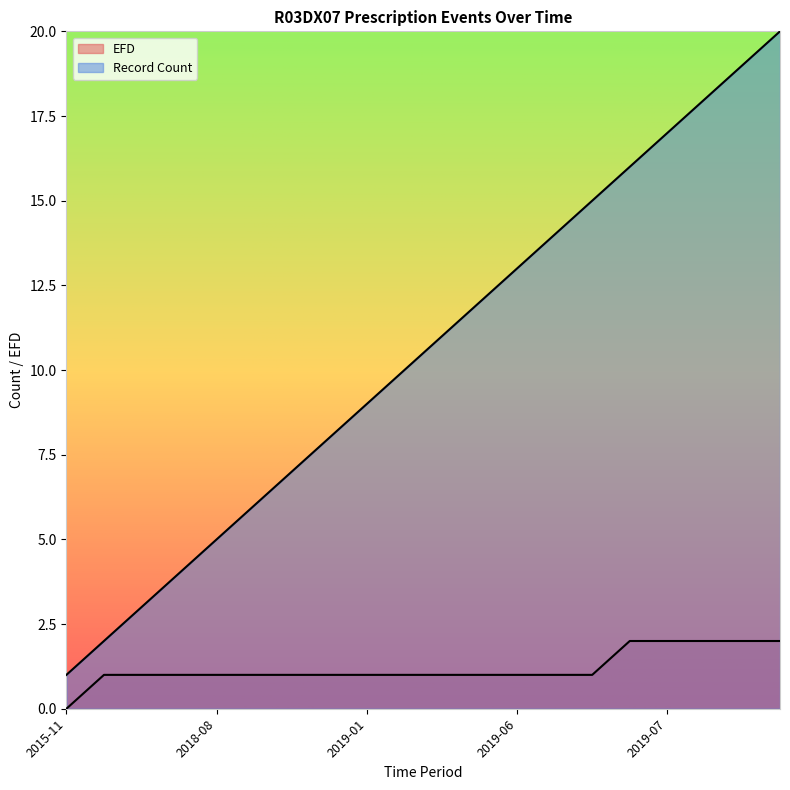

True or false: Value and EFD intersect in this chart.

False